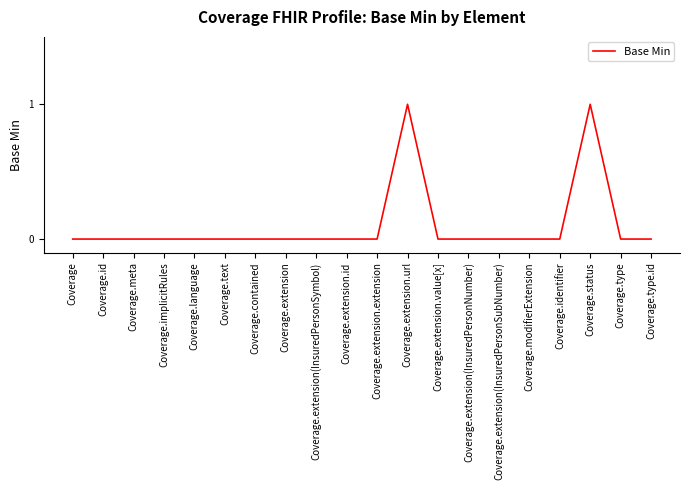

Which has a higher value, Coverage.language or Coverage.status?

Coverage.status